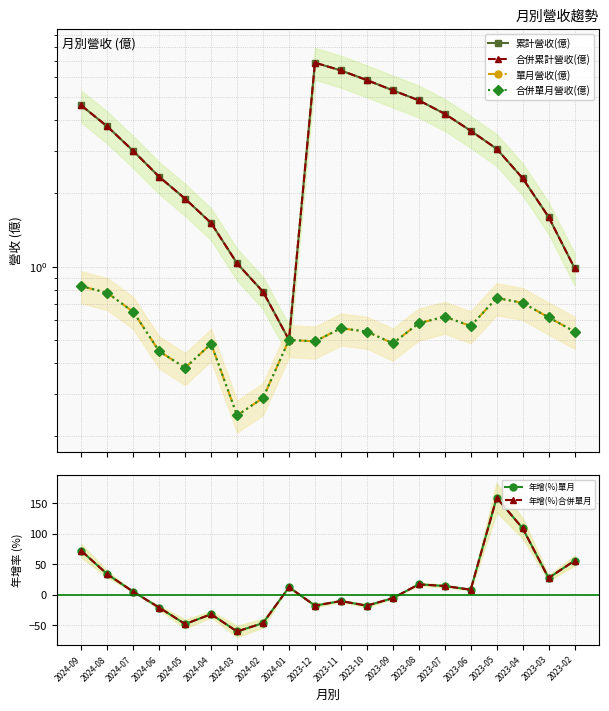

Reading left to right, what are all the values shown in this chart?

累計營收(億): 4.6	3.8	3.0	2.3	1.9	1.5	1.0	0.8	0.5	6.9	6.4	5.8	5.3	4.8	4.2	3.6	3.0	2.3	1.6	1.0
合併累計營收(億): 4.6	3.8	3.0	2.3	1.9	1.5	1.0	0.8	0.5	6.9	6.4	5.8	5.3	4.8	4.2	3.6	3.0	2.3	1.6	1.0
單月營收(億): 0.8	0.8	0.7	0.4	0.4	0.5	0.2	0.3	0.5	0.5	0.6	0.5	0.5	0.6	0.6	0.6	0.7	0.7	0.6	0.5
合併單月營收(億): 0.8	0.8	0.7	0.4	0.4	0.5	0.2	0.3	0.5	0.5	0.6	0.5	0.5	0.6	0.6	0.6	0.7	0.7	0.6	0.5
年增(%)單月: 71.7	33.4	4.7	-21.3	-48.3	-32.2	-60.5	-46.7	12.1	-18.1	-10.6	-18.2	-5.9	16.8	14.1	8.0	158.9	108.8	27.3	55.5
年增(%)合併單月: 71.7	33.4	4.7	-21.3	-48.3	-32.2	-60.5	-46.7	12.1	-18.1	-10.6	-18.2	-5.9	16.8	14.1	8.0	158.9	108.8	27.3	55.5